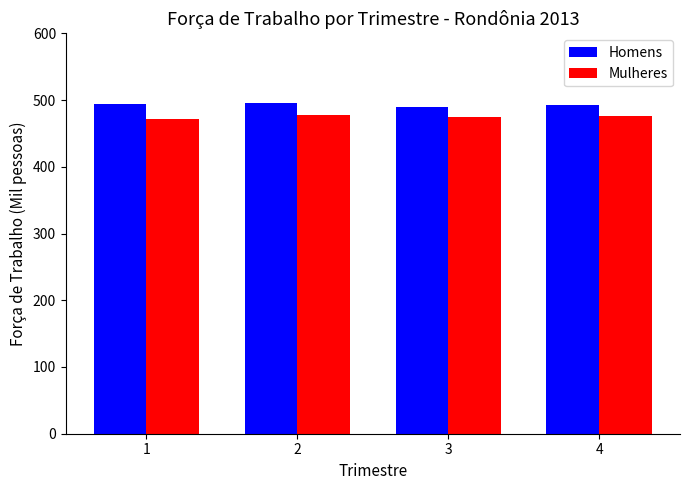

At 1, list the series in order from largest to smallest.

Homens, Mulheres